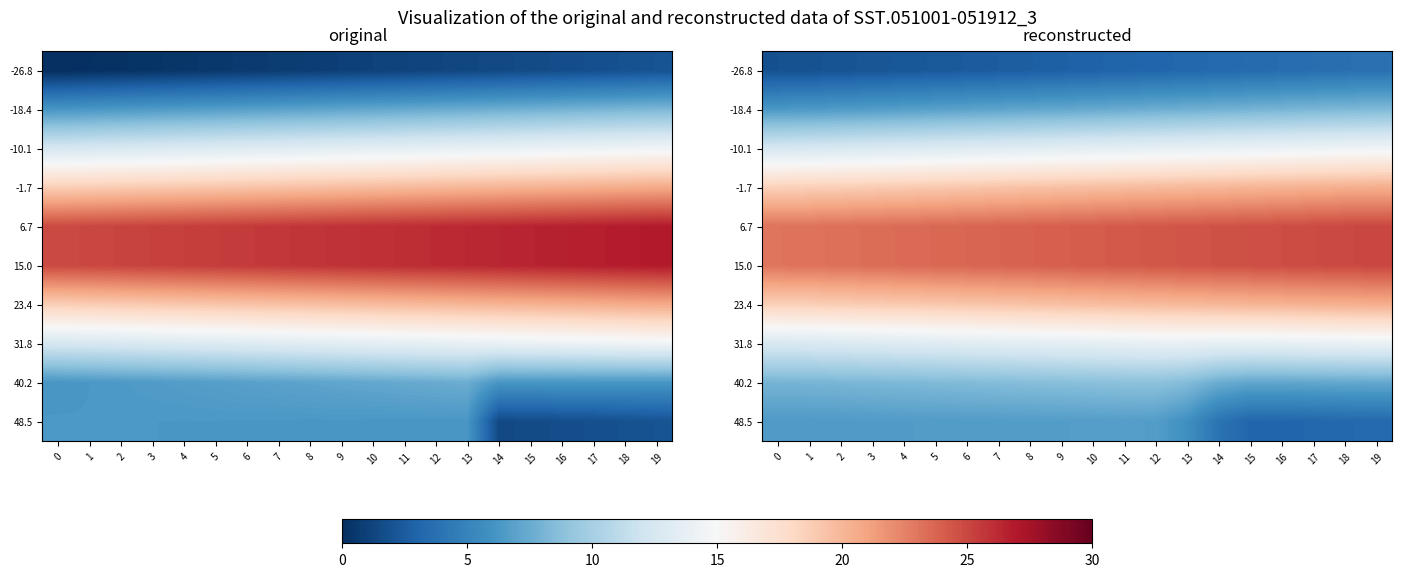

How many values in the -26.8 series are below 2?

2